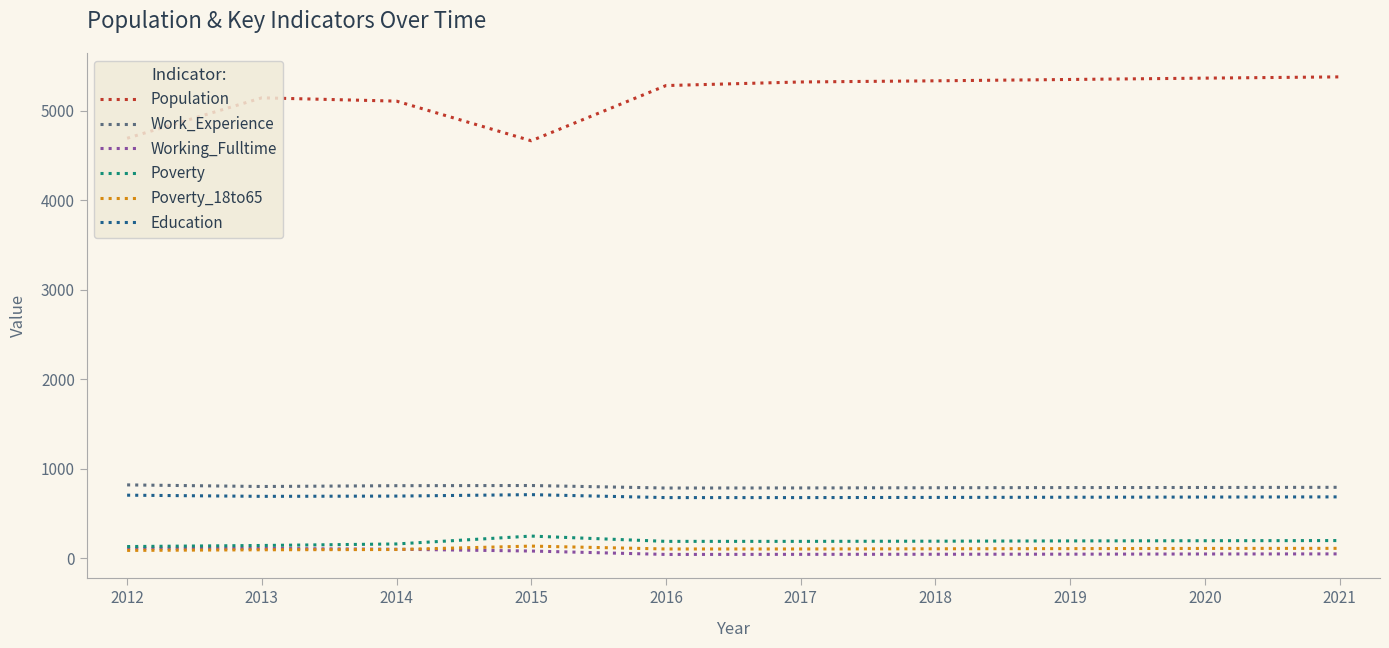

How many values in the Working_Fulltime series are below 46?

5